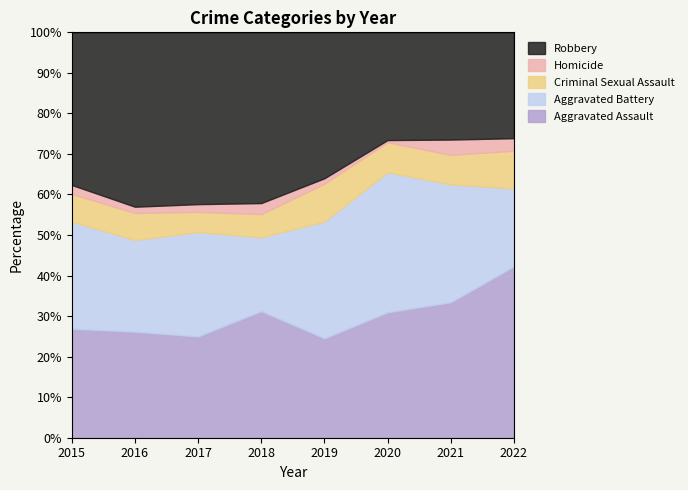

Rank the categories by Robbery value from lowest to highest.

2022, 2021, 2020, 2019, 2015, 2018, 2017, 2016